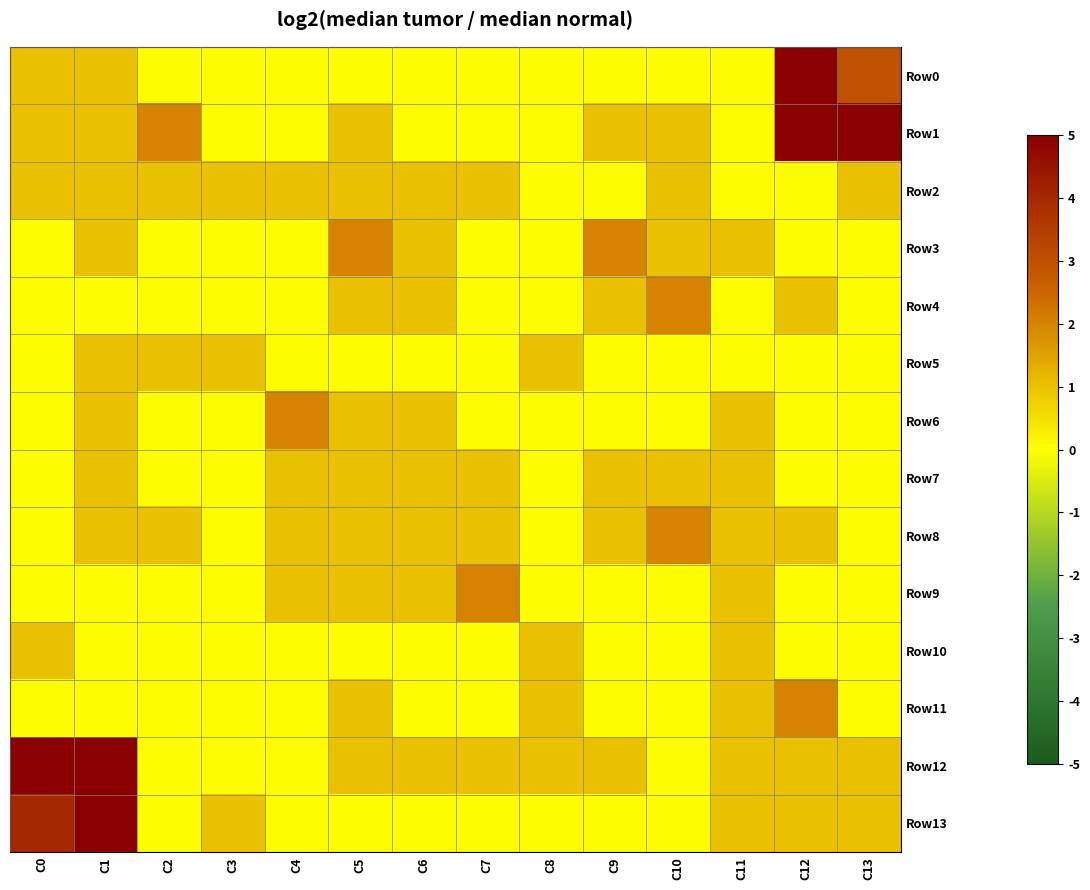

At which category does the chart reach its peak across all series?

C12